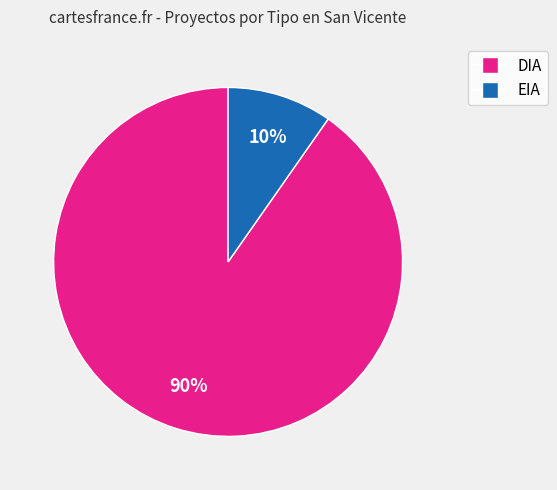

Count the number of slices in the pie.

2